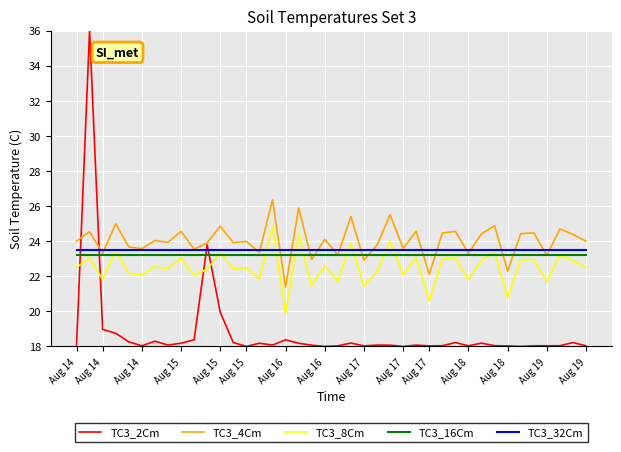

Which series has the widest spread of values?

TC3_2Cm